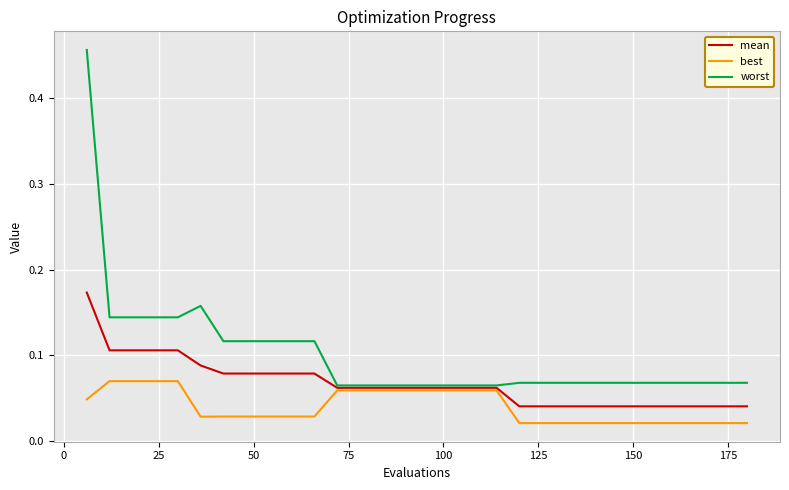

List the series in order of their peak value, highest first.

worst, mean, best